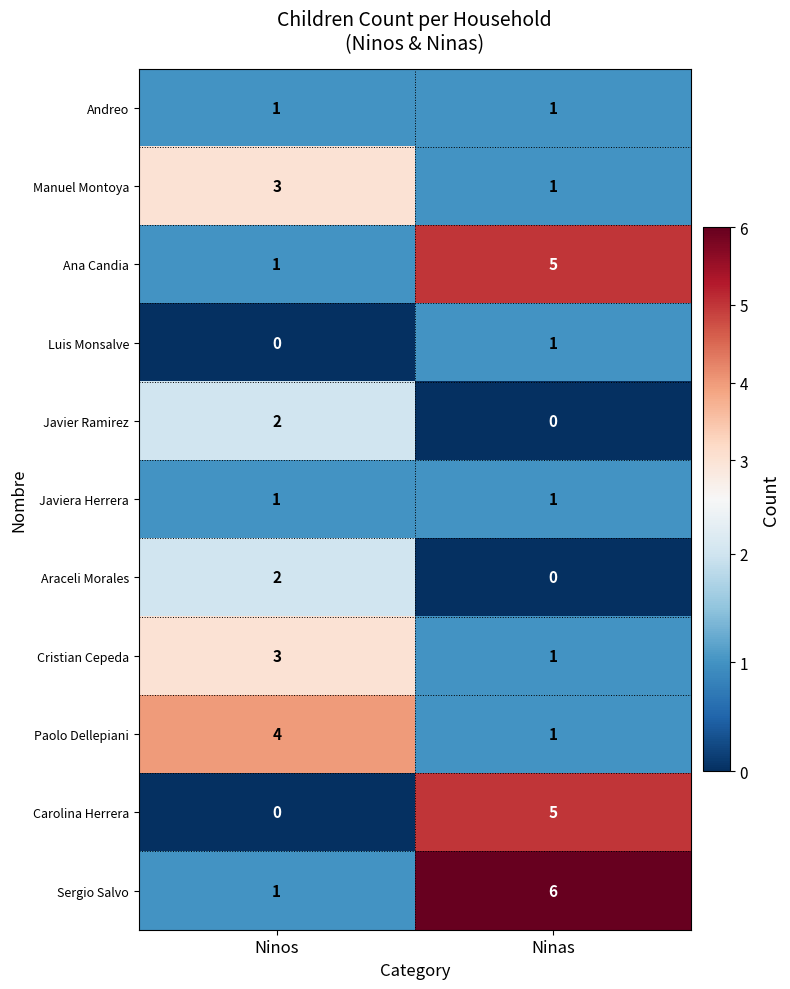

What is the total value across all series at Ninos?

18